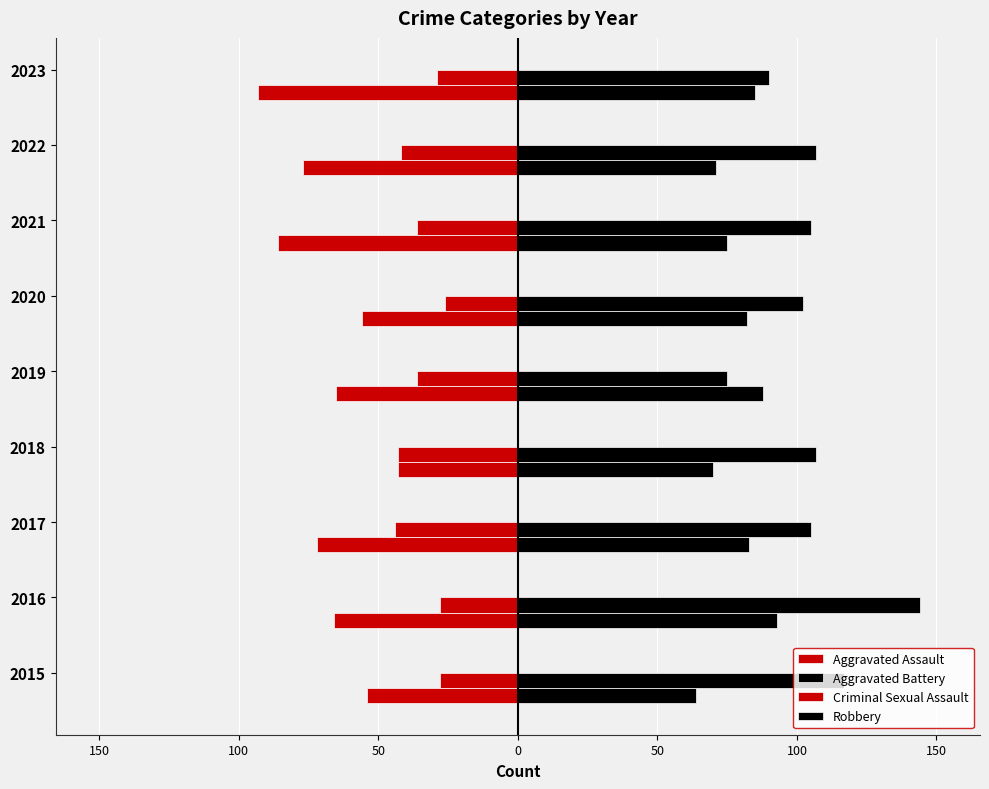

How many values in the Robbery series exceed 105?

4